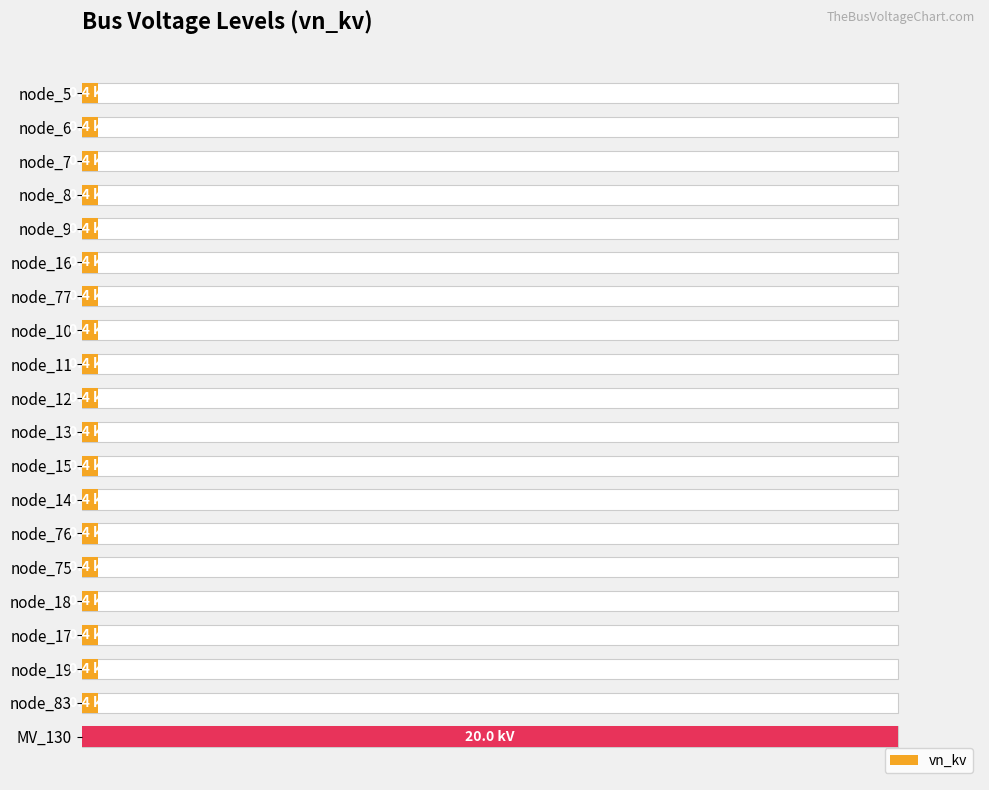

True or false: the data shows 1 at node_5.

False